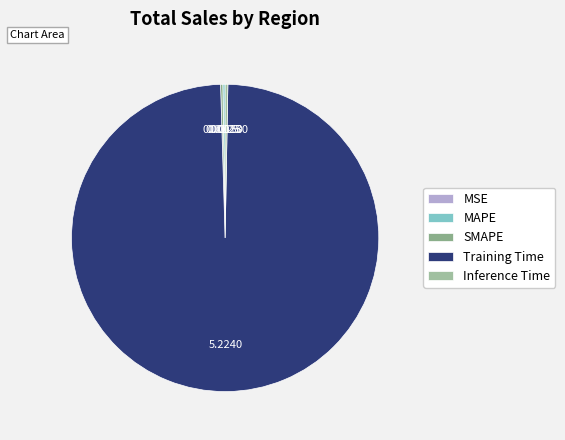

To the nearest percent, what is the difference between the largest and smallest slice percentages?

99%